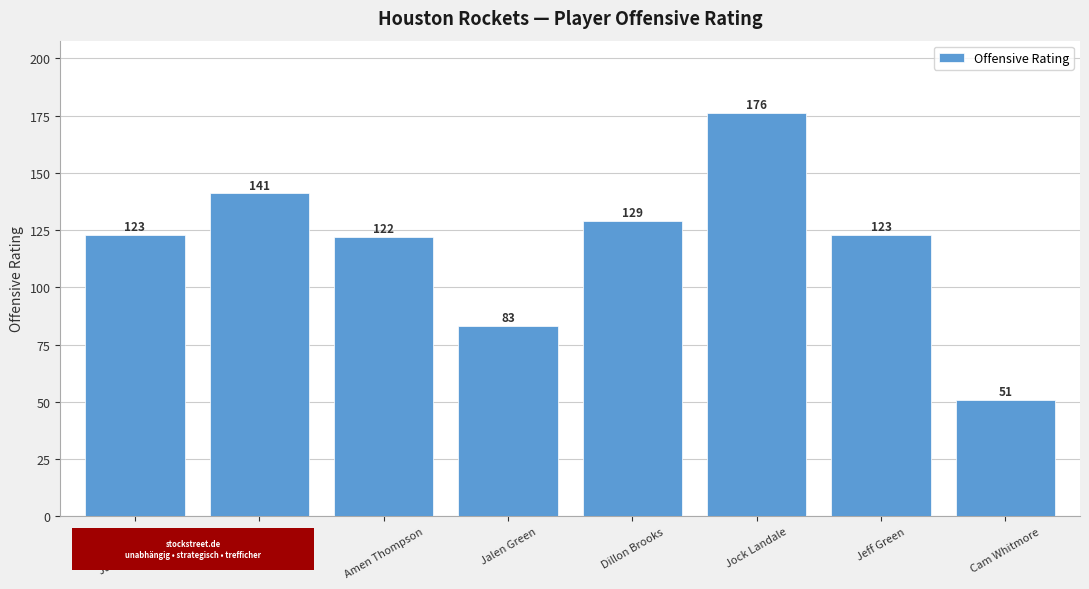

True or false: the data shows 141 at Fred VanVleet.

True